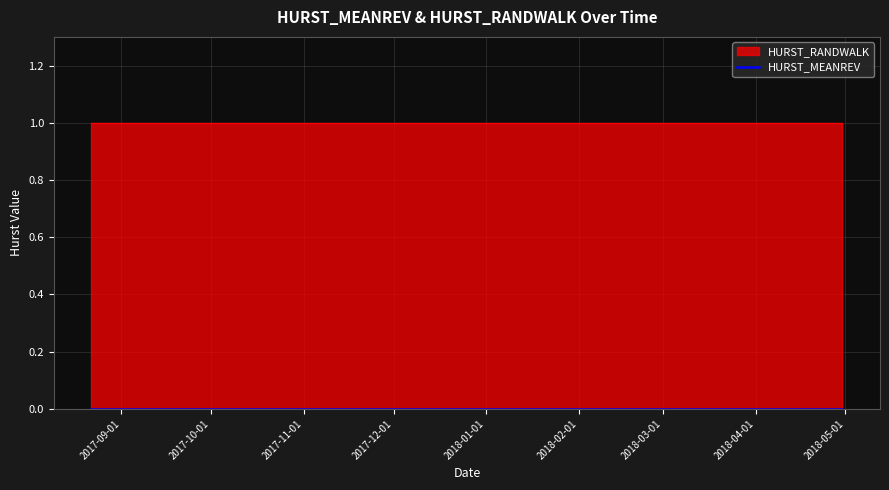

What is the label of the 1st point from the left?

2017-08-22